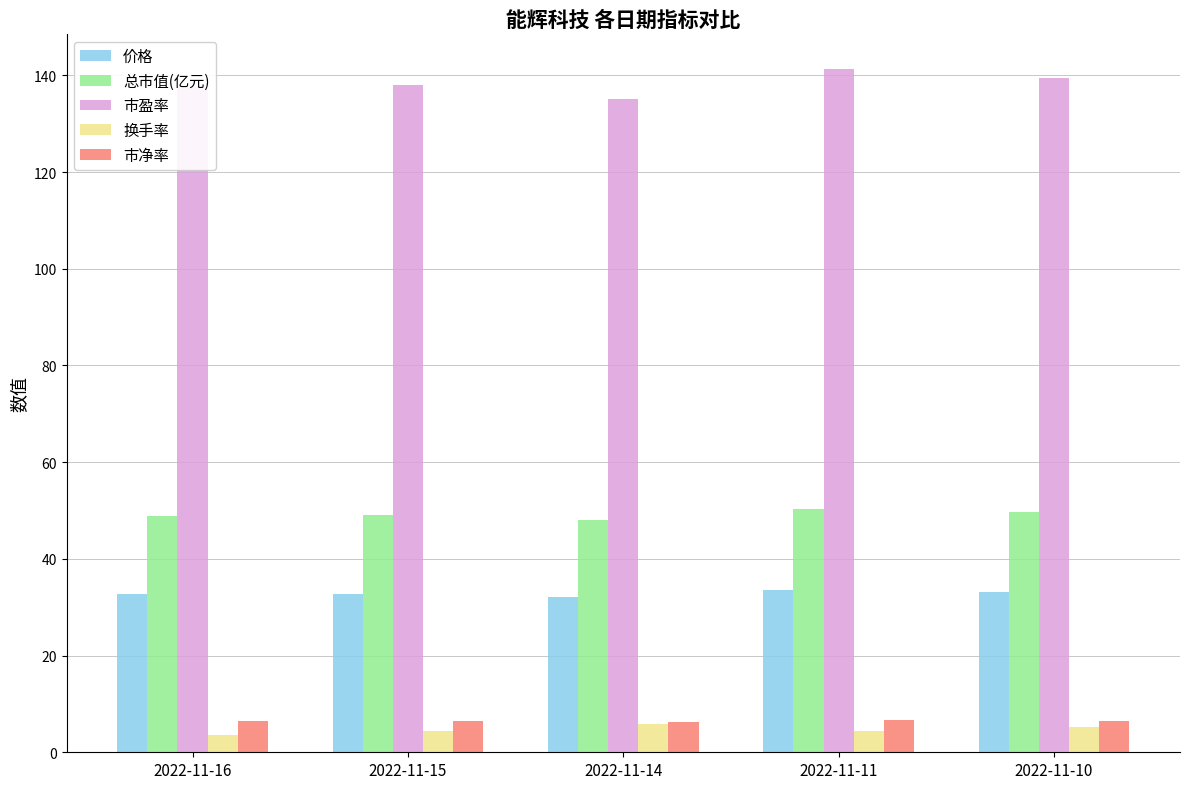

What is the value of the 价格 bar at the 3rd from the left?

32.1